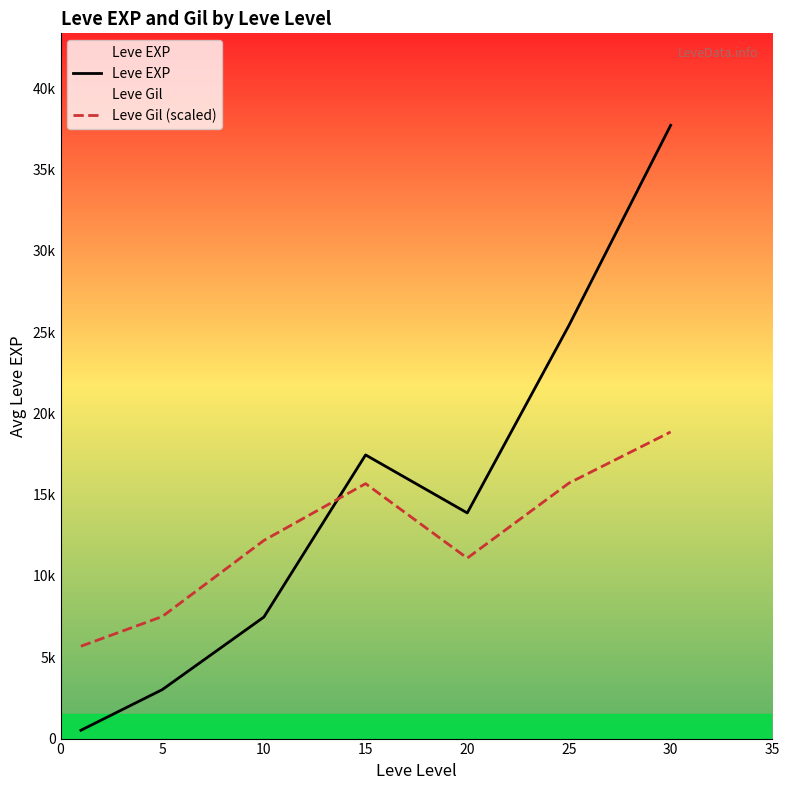

What is the value of the Leve Gil (scaled) point at the 7th from the left?

18857.5